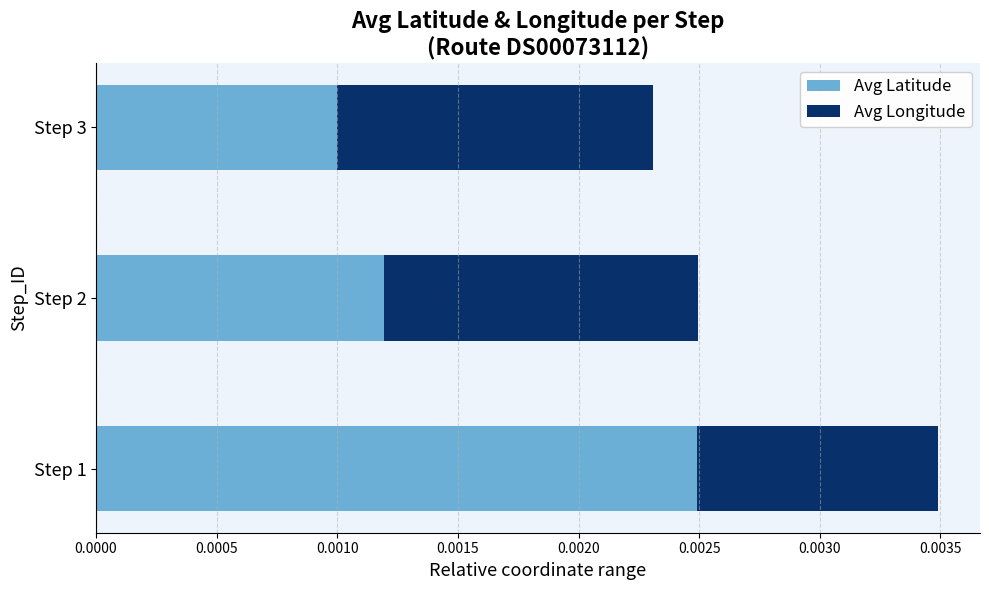

How many Avg Latitude values are between 0 and 1?

3